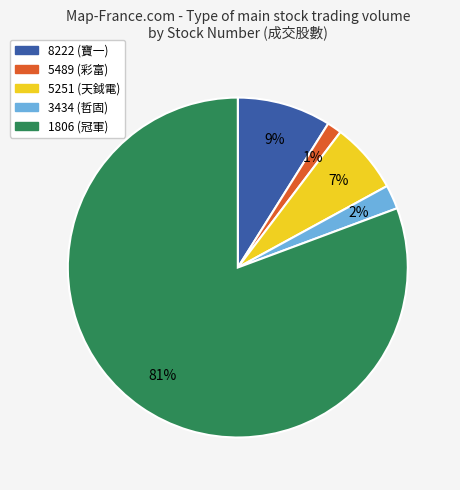

To the nearest percent, what is the average slice percentage?

20%